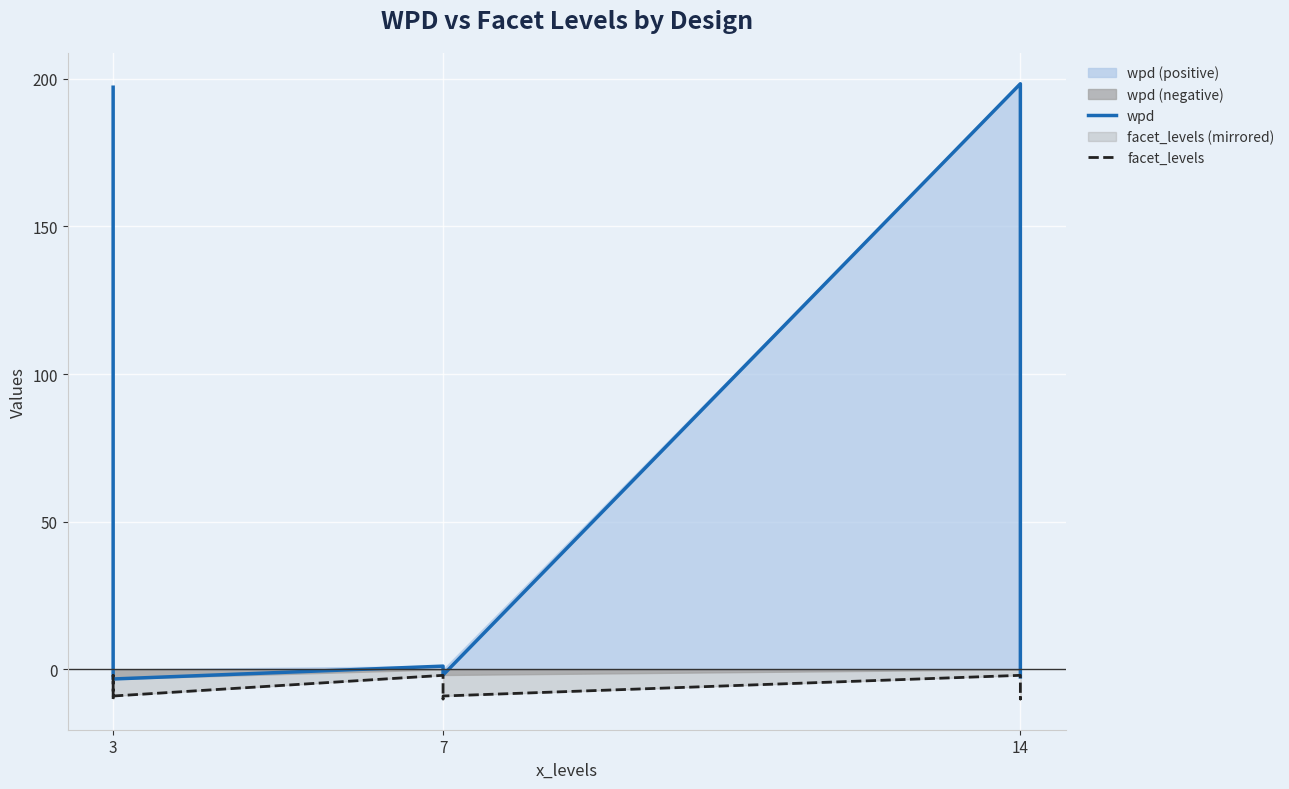

Rank the series by their maximum value, from lowest to highest.

facet_levels, wpd